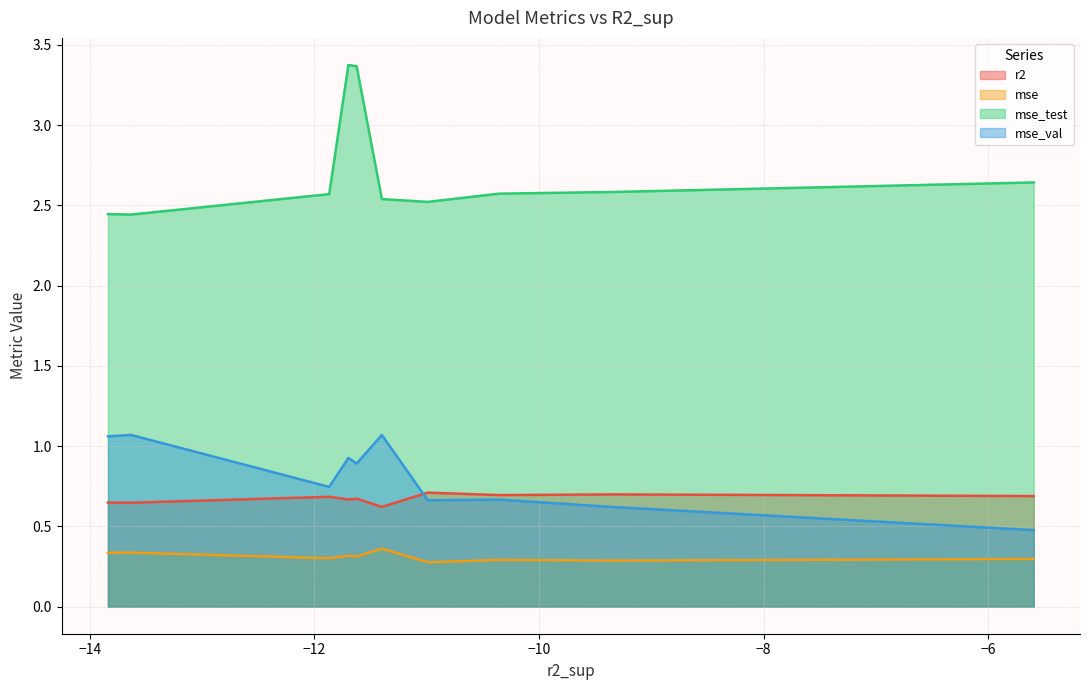

List the series in order of their peak value, highest first.

mse_test, mse_val, r2, mse